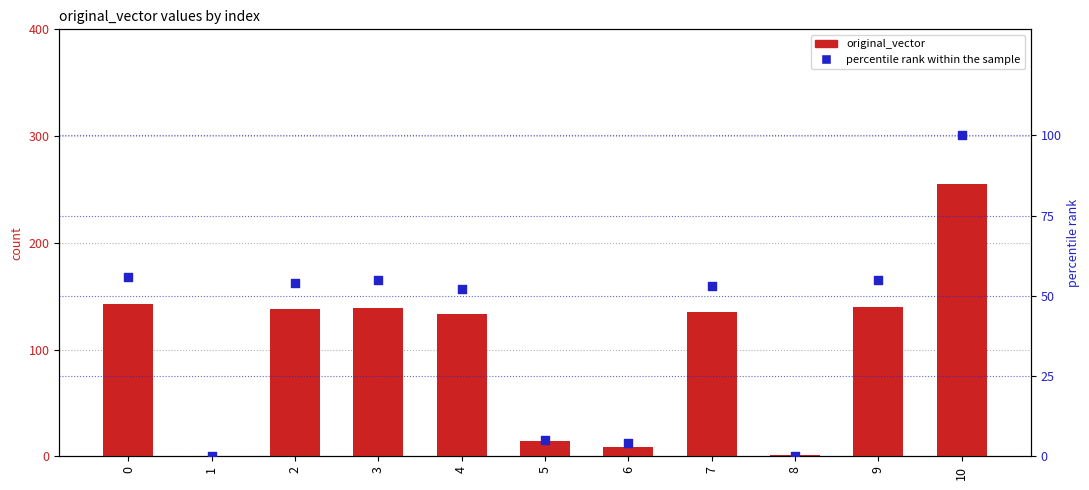

Which series reaches the maximum Y coordinate?

original_vector